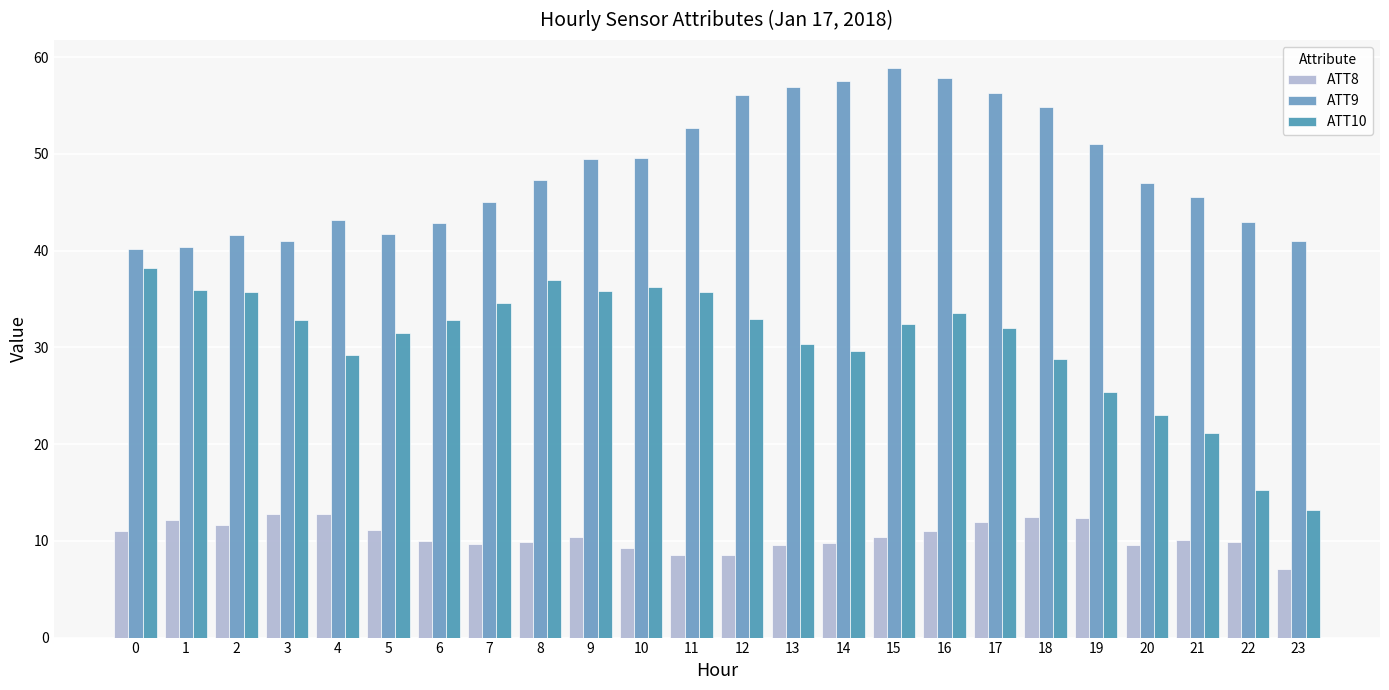

What is the sum of the ATT9 values at 0 and 3?

81.2